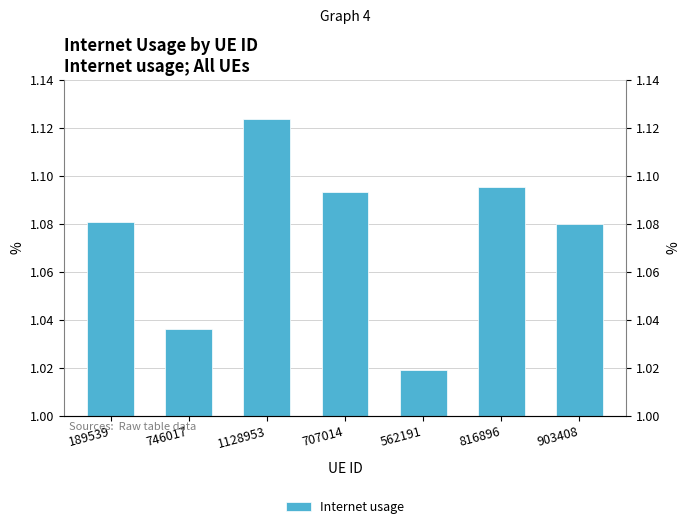

Which label corresponds to the largest value in the chart?

1128953